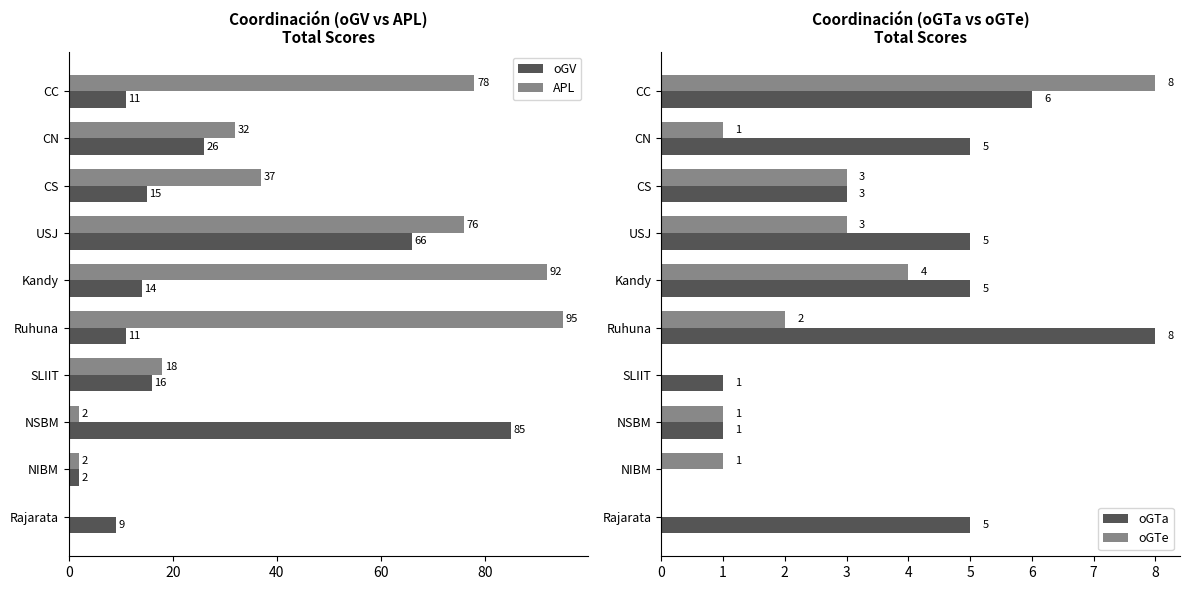

At how many categories does at least one series exceed 24?

7